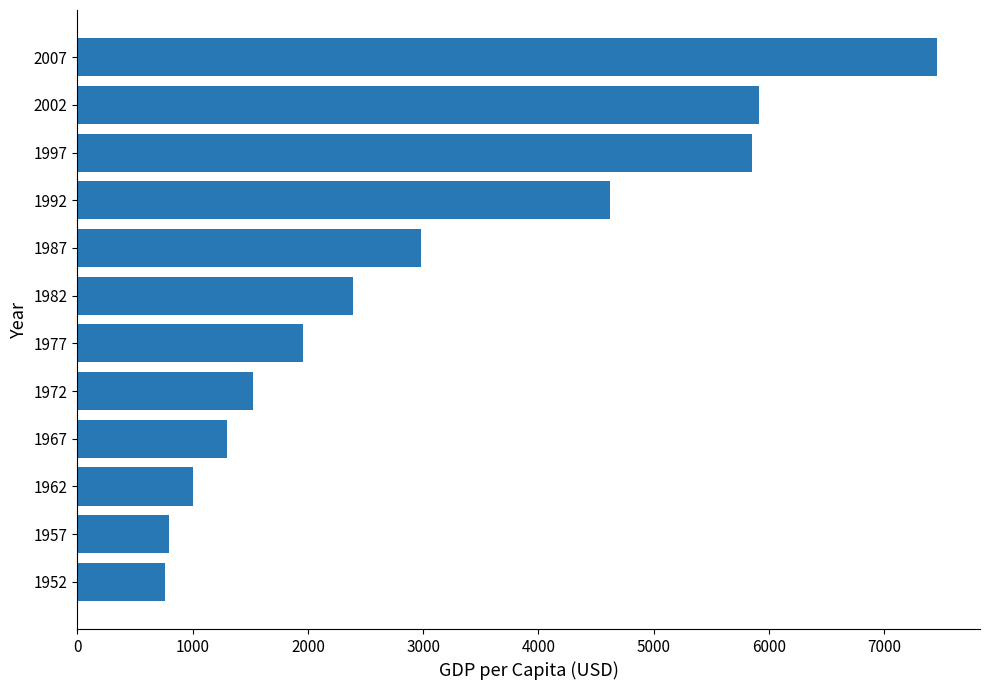

Reading top to bottom, transcribe all the data shown in this chart.

7458.4	5913.2	5852.6	4616.9	2982.7	2393.2	1961.2	1524.4	1295.5	1002.2	793.6	757.8